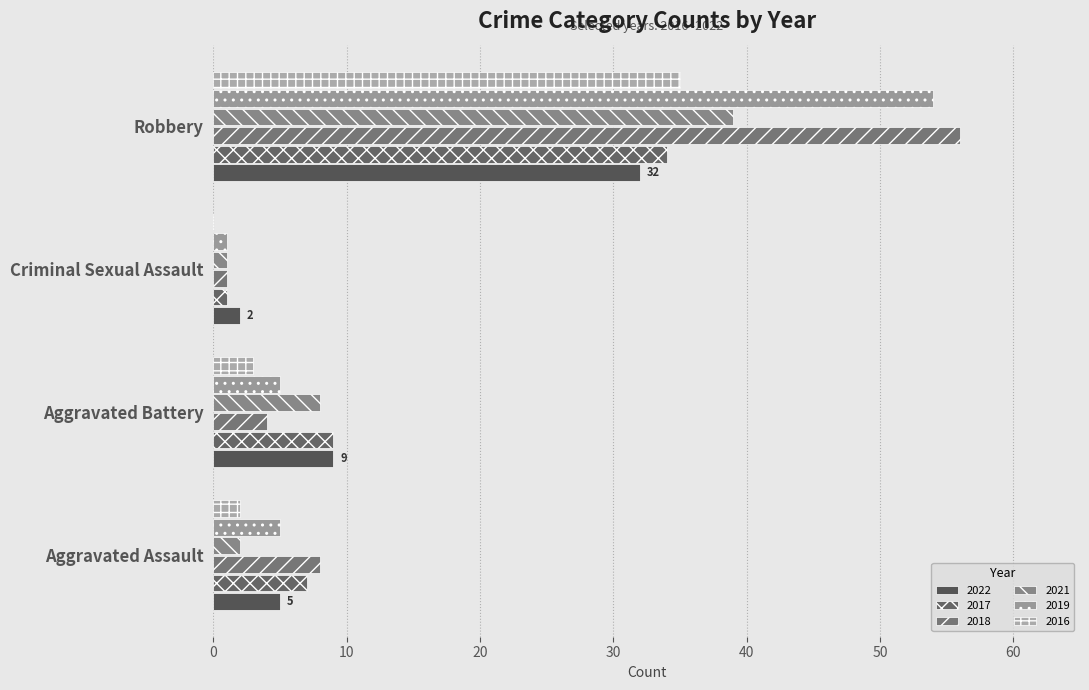

At which category does the chart reach its peak across all series?

Robbery